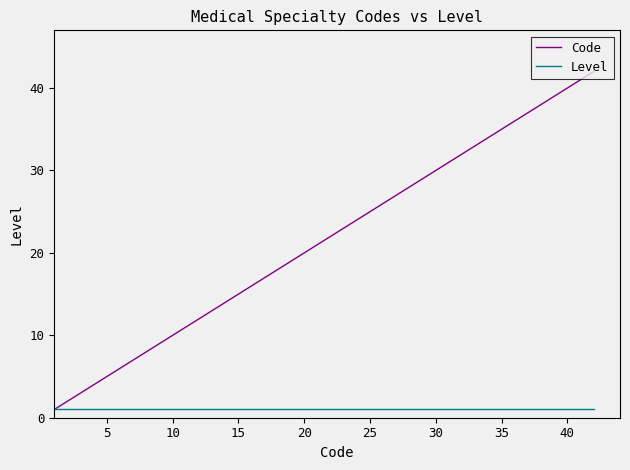

Which series has the widest spread of values?

Code